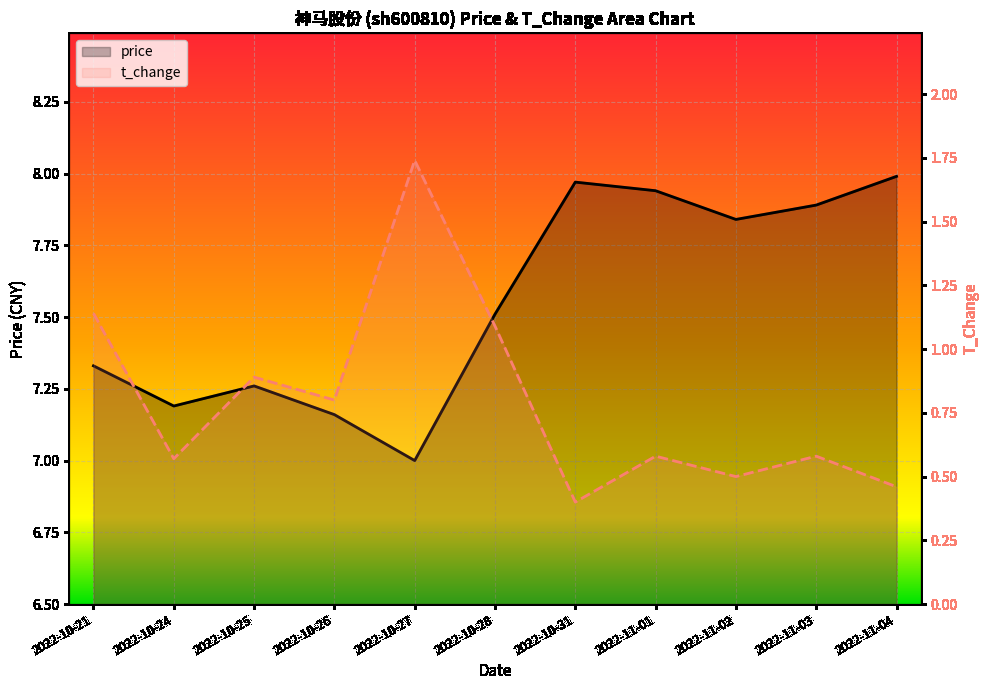

What is the total value across all series at 2022-10-27?

8.7